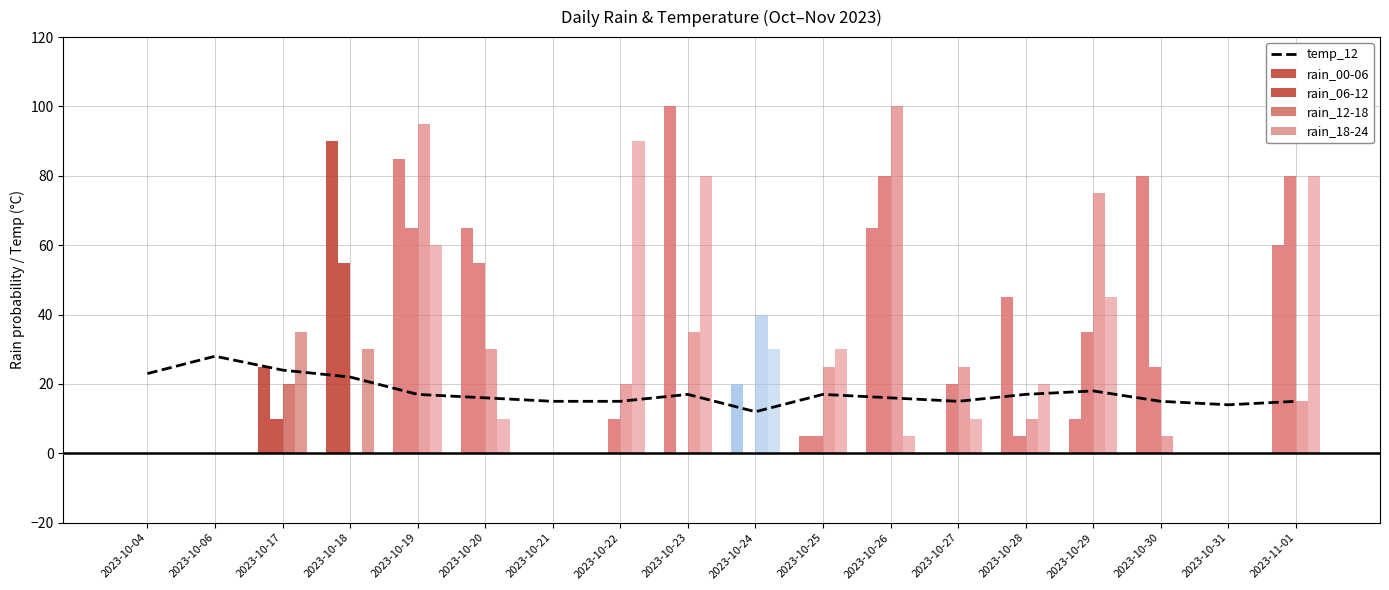

What is the difference between the second highest and minimum values in the rain_18-24 series?

80